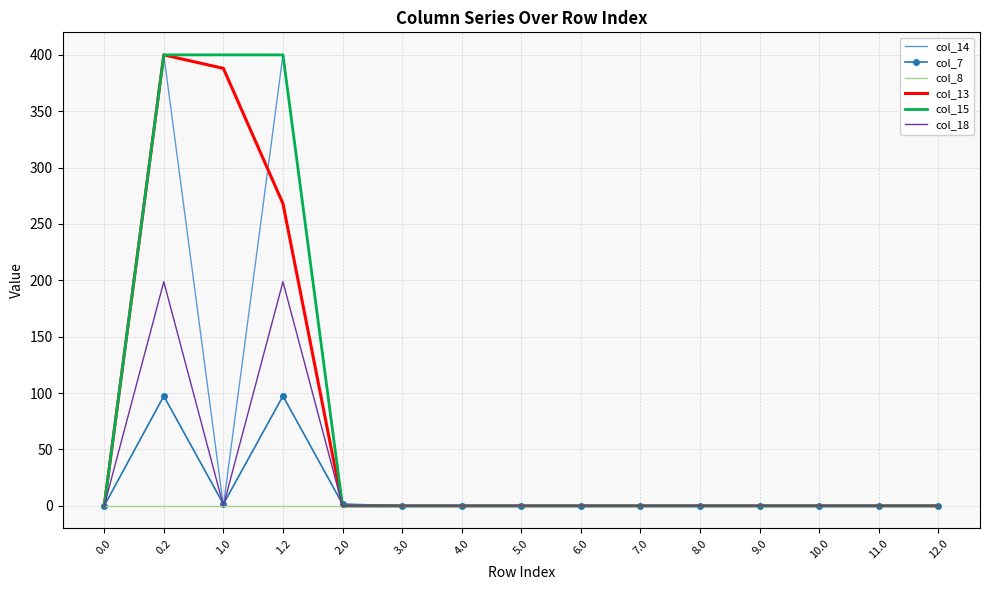

What is the maximum value shown in the chart?

400.0